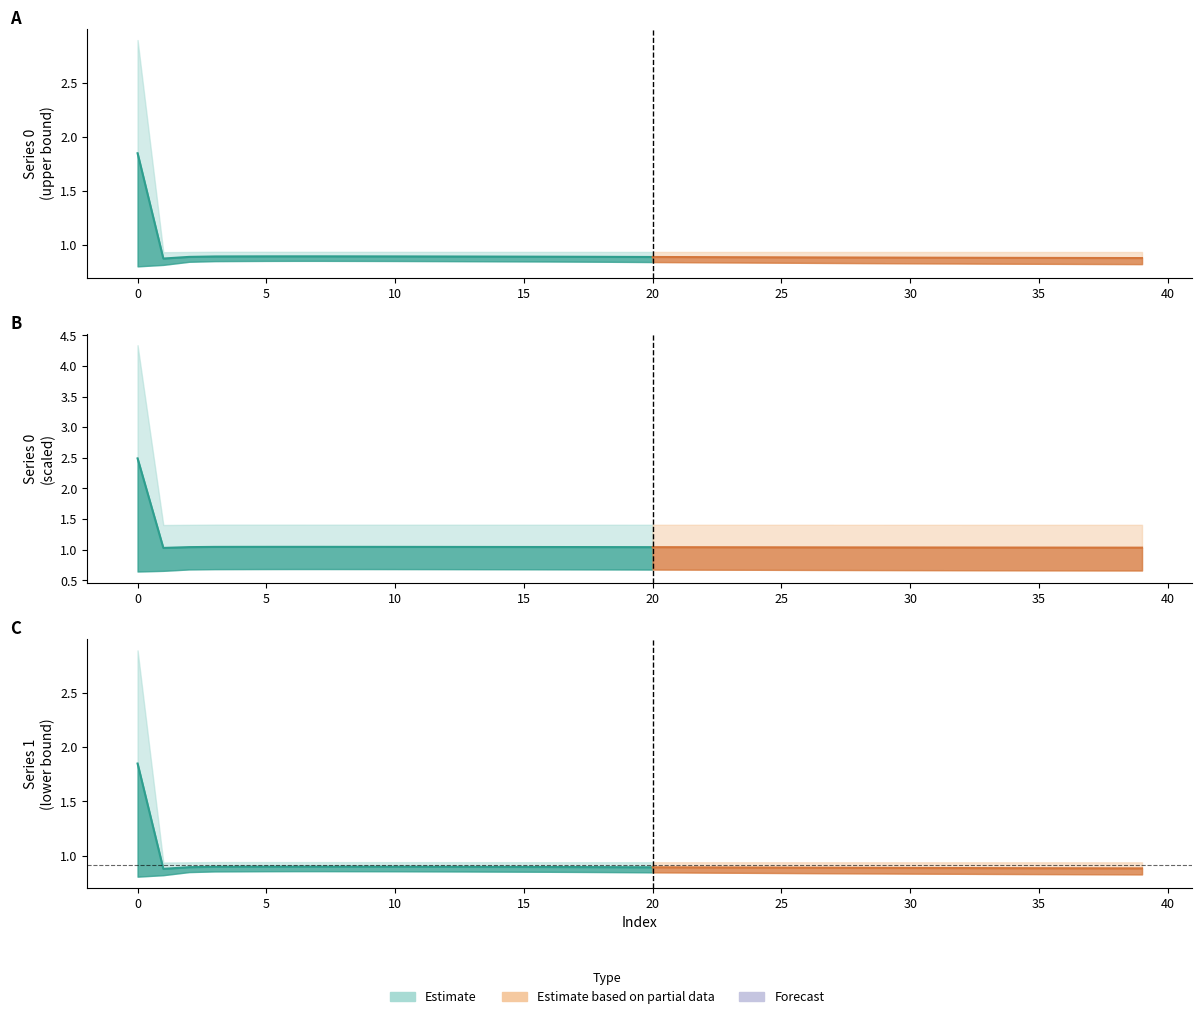

At how many categories does at least one series exceed 1?

1